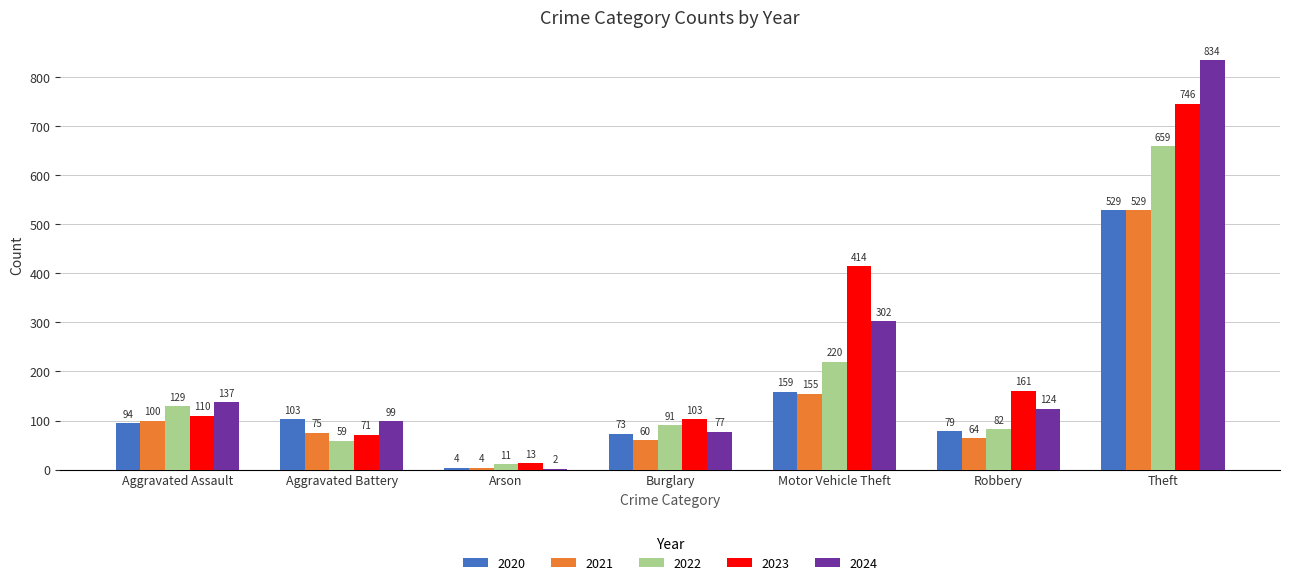

What are all the series names shown in the legend?

2020, 2021, 2022, 2023, 2024